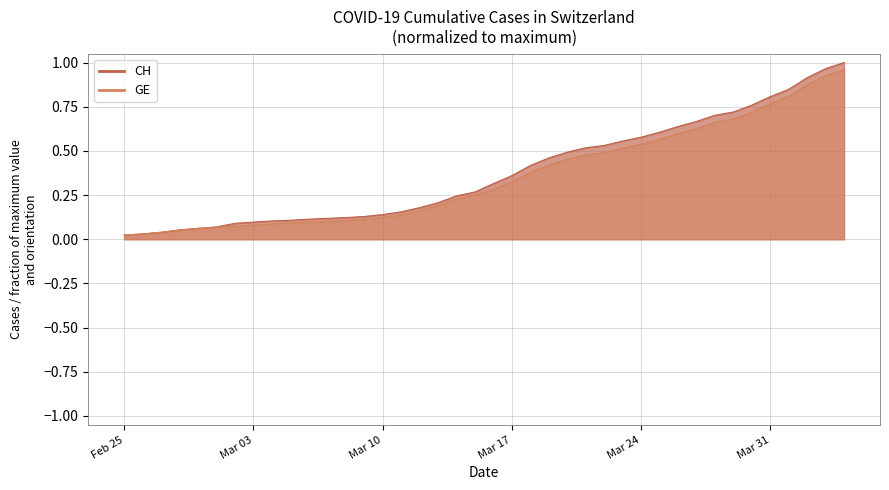

True or false: GE has more than 0 interior local peaks.

False